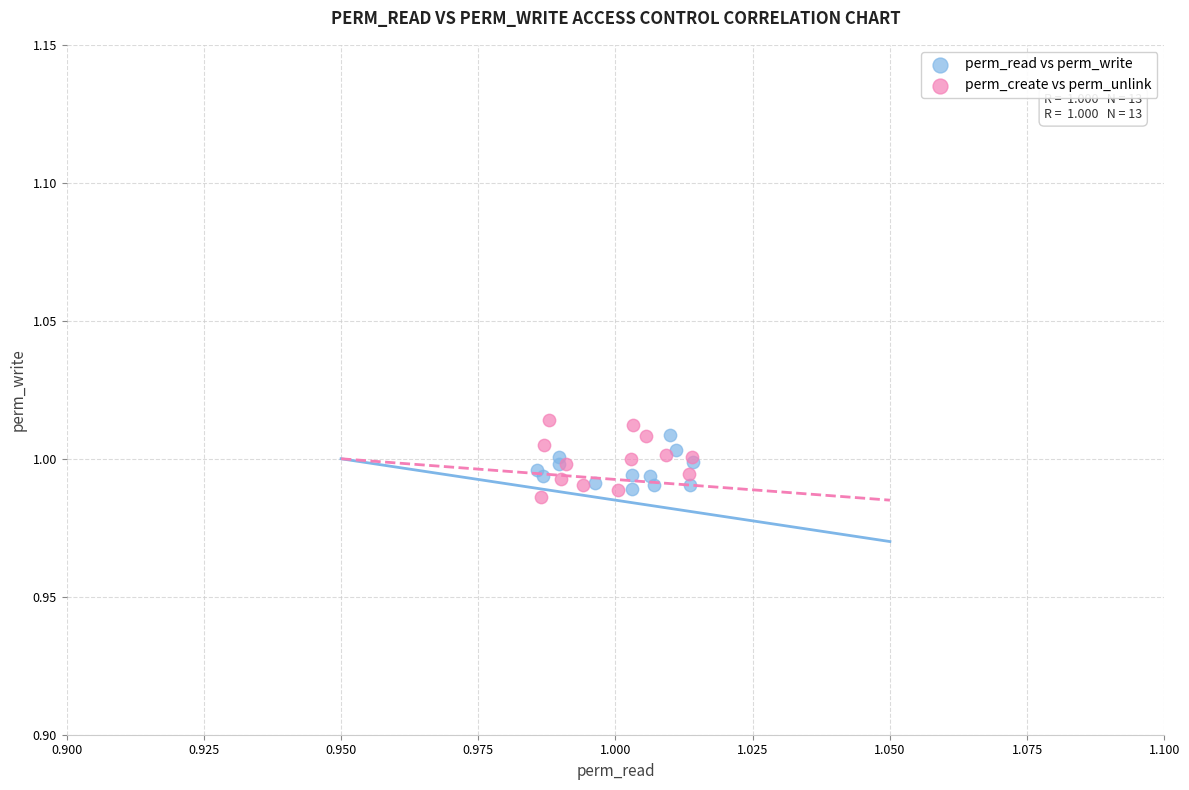

Which series has the widest spread of Y values?

perm_create vs perm_unlink